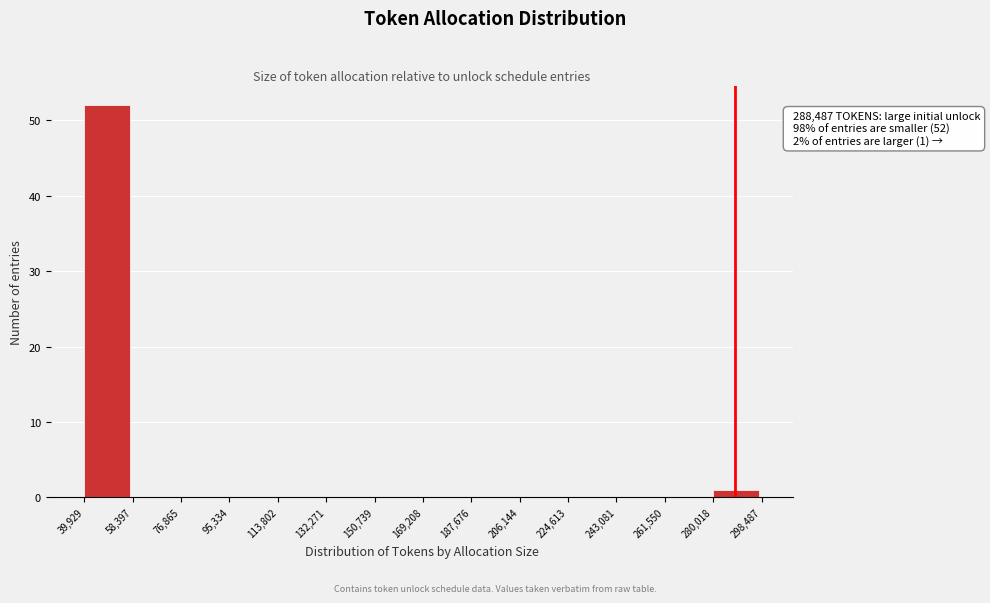

Over which range of the x-axis is the bar tallest?

39,929 to 58,397